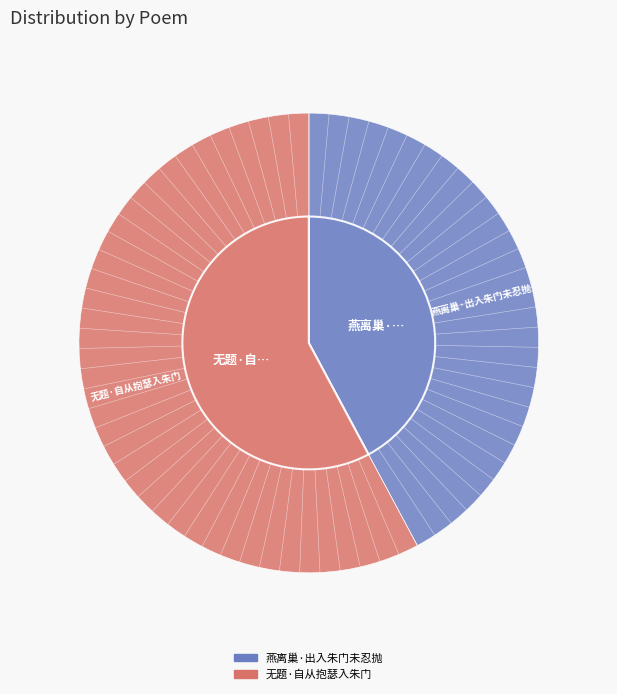

Does any single category account for the majority?

Yes